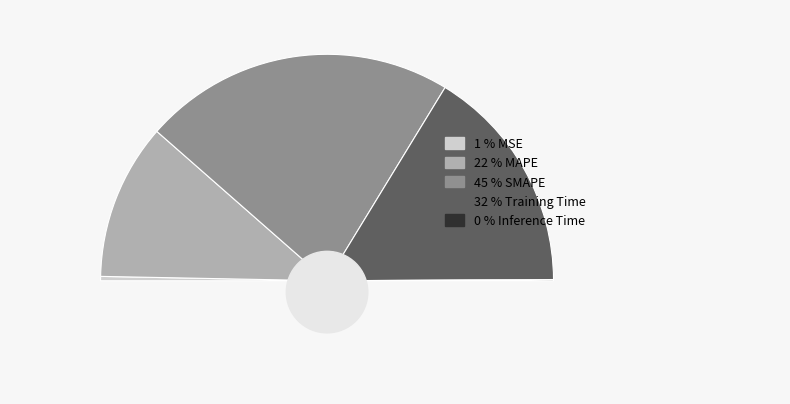

How many slices are in this pie chart?

5